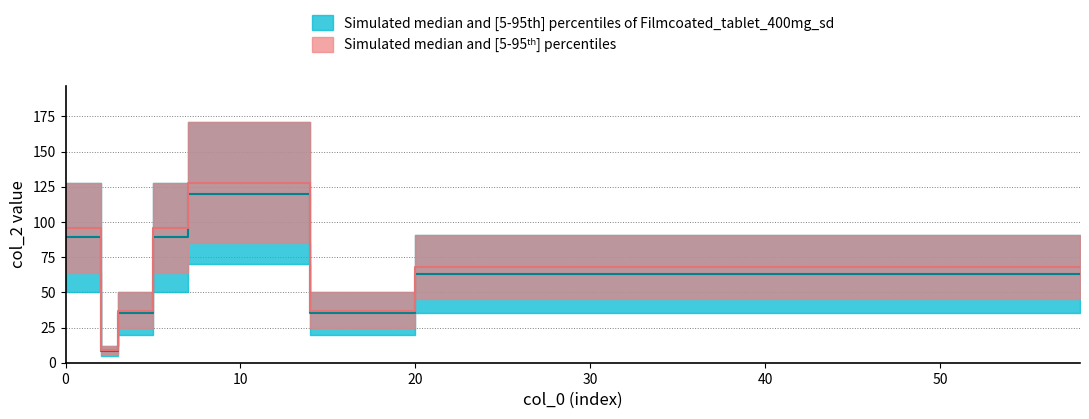

True or false: col_2_upper and col_2_median2 intersect in this chart.

False